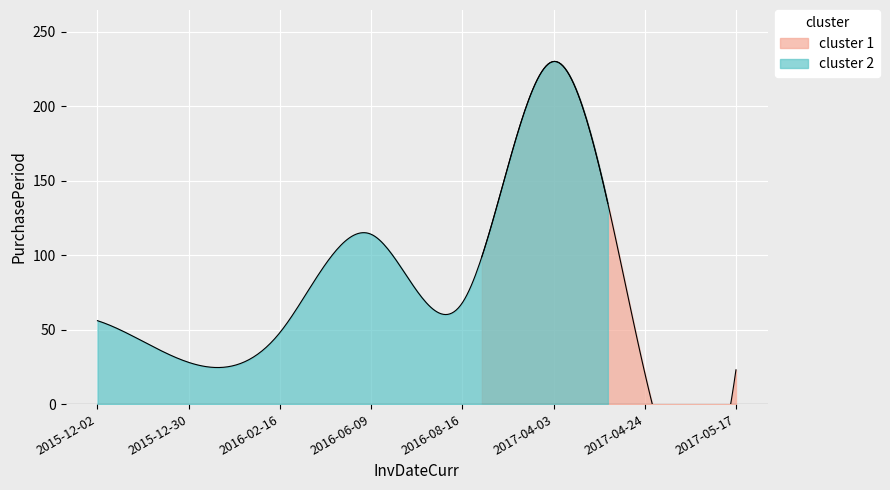

What position from the right is 2017-04-24?

2